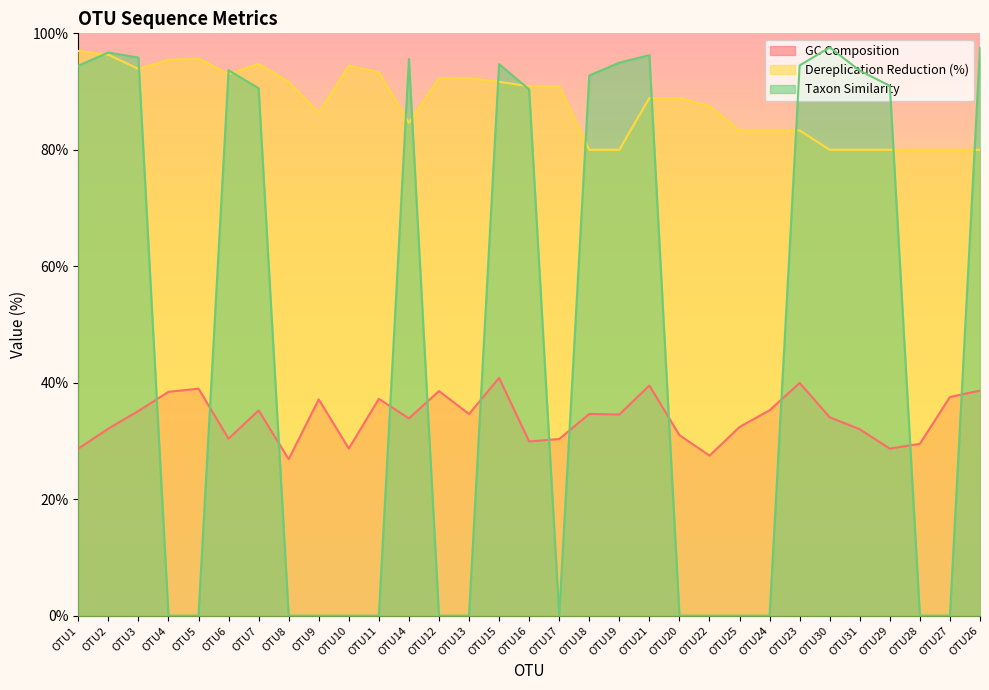

Reading left to right, extract all data points from this chart.

GC Composition: 28.7	32.1	35.1	38.4	39.0	30.4	35.2	26.9	37.1	28.7	37.2	33.9	38.6	34.6	40.8	29.9	30.3	34.6	34.5	39.5	31.0	27.5	32.4	35.3	40.0	34.1	32.0	28.7	29.5	37.5	38.6
Dereplication Reduction (%): 97.0	96.3	93.9	95.5	95.7	93.0	94.7	91.7	86.4	94.4	93.3	84.6	92.3	92.3	91.7	90.9	90.9	80.0	80.0	88.9	88.9	87.5	83.3	83.3	83.3	80.0	80.0	80.0	80.0	80.0	80.0
Taxon Similarity: 94.4	96.7	95.8	0.0	0.0	93.7	90.6	0.0	0.0	0.0	0.0	95.6	0.0	0.0	94.7	90.4	0.0	92.8	95.0	96.2	0.0	0.0	0.0	0.0	94.5	97.6	93.6	91.0	0.0	0.0	97.6